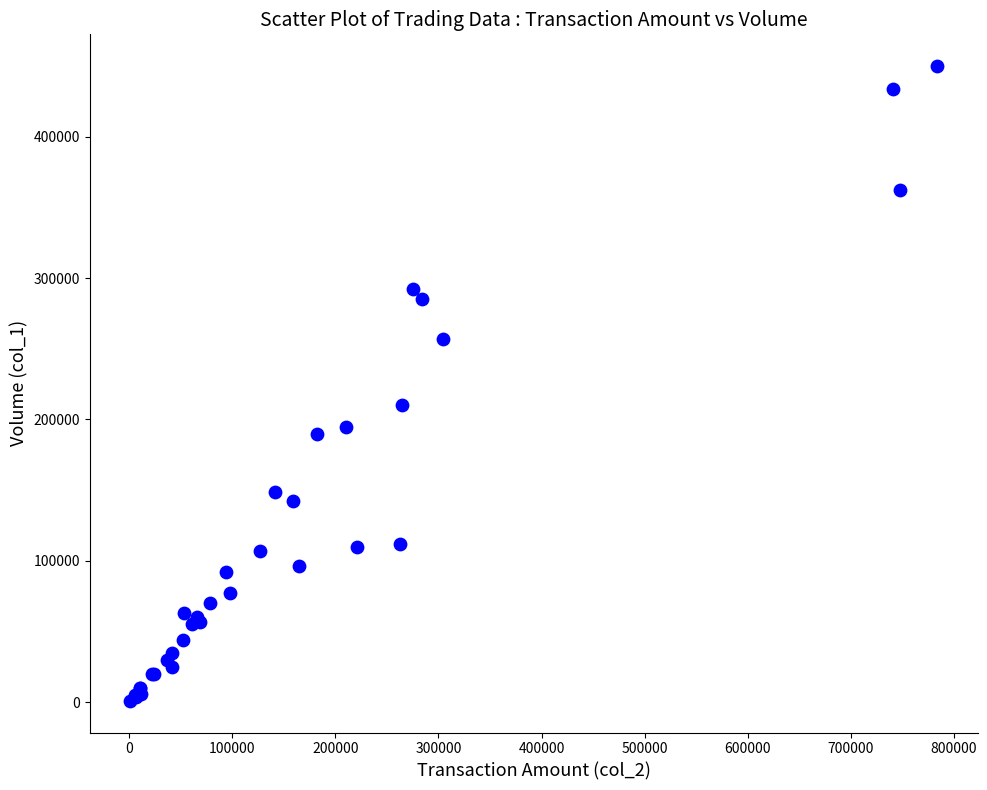

What Y value in the scatter plot is closest to 225500?

210000